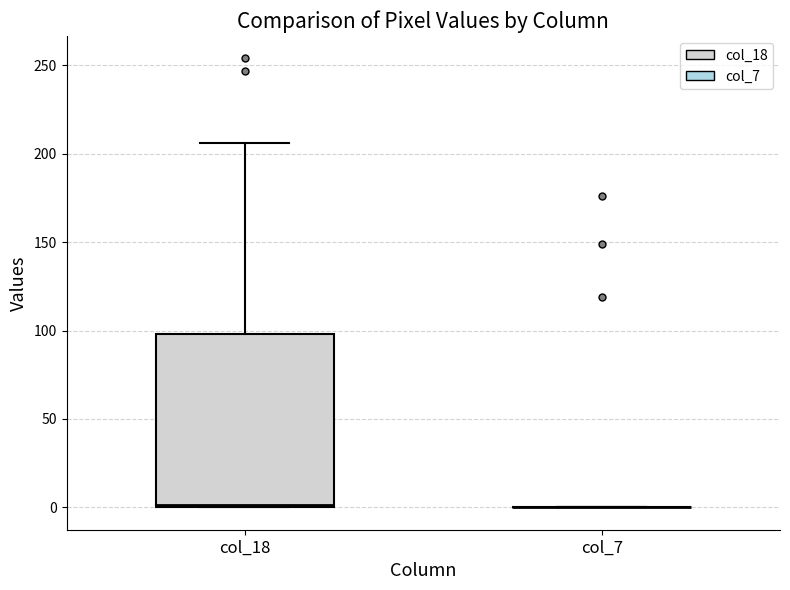

Reading left to right, read every box against the y-axis: the position of its median line, the range the box covers, and the ends of its whiskers. The values are not printed on the chart, so give them approximately, as read against the axis.

col_18: median 0, box 0 to 100, whiskers 0 to 205
col_7: box collapsed to a line at 0, whiskers 0 to 0